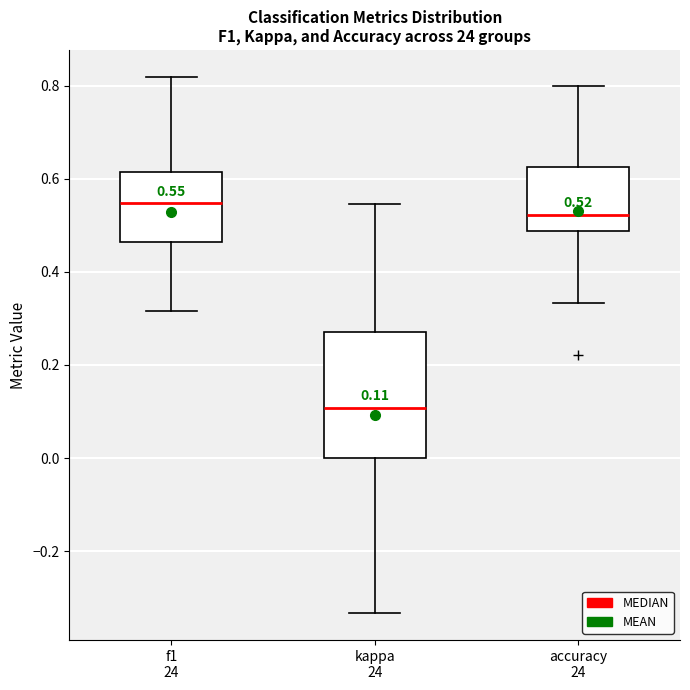

Which box has the highest median line?

f1 24